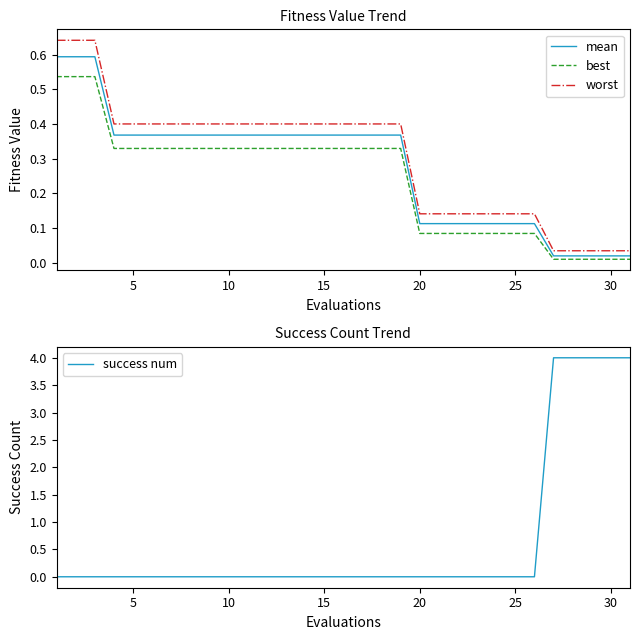

True or false: mean and worst intersect in this chart.

False